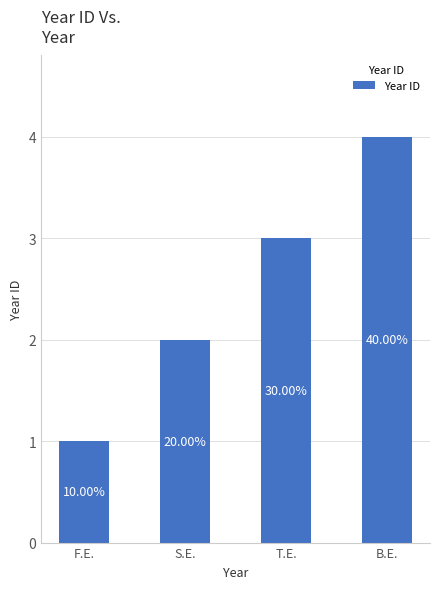

Reading left to right, extract all data points from this chart.

1	2	3	4